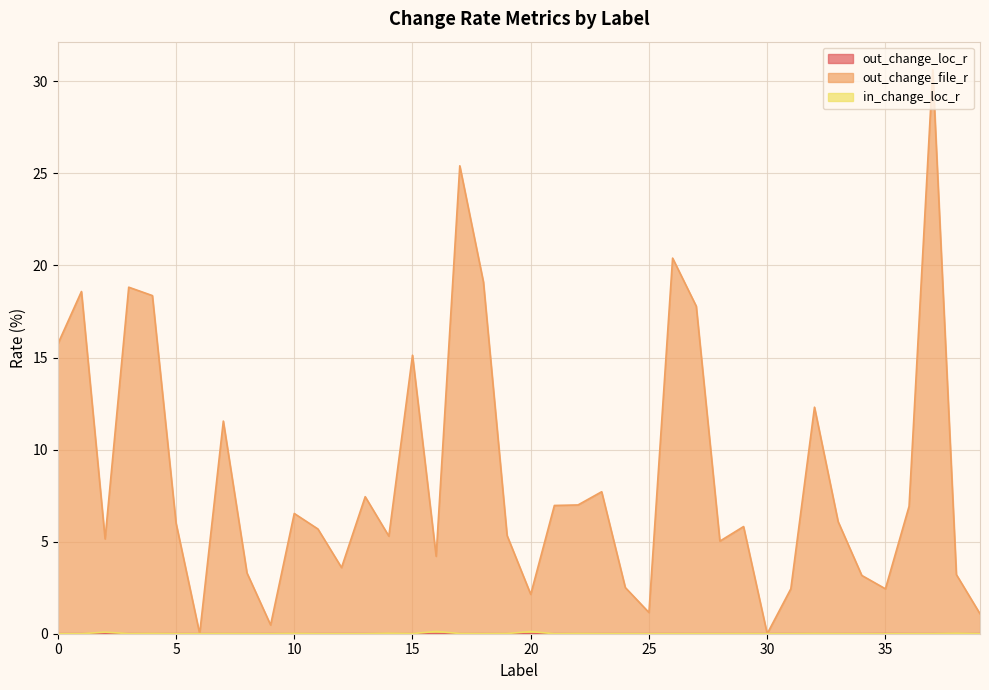

Which series has the widest spread of values?

out_change_file_r